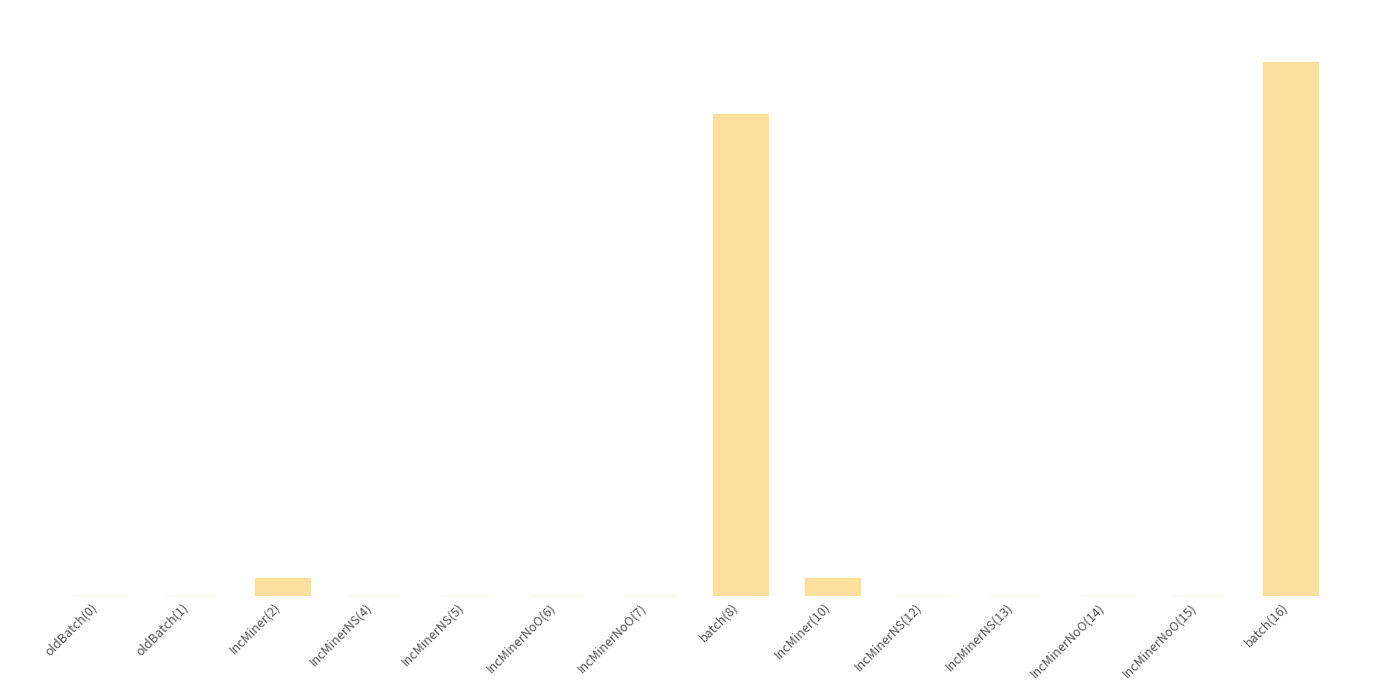

Are the bars horizontal?

No